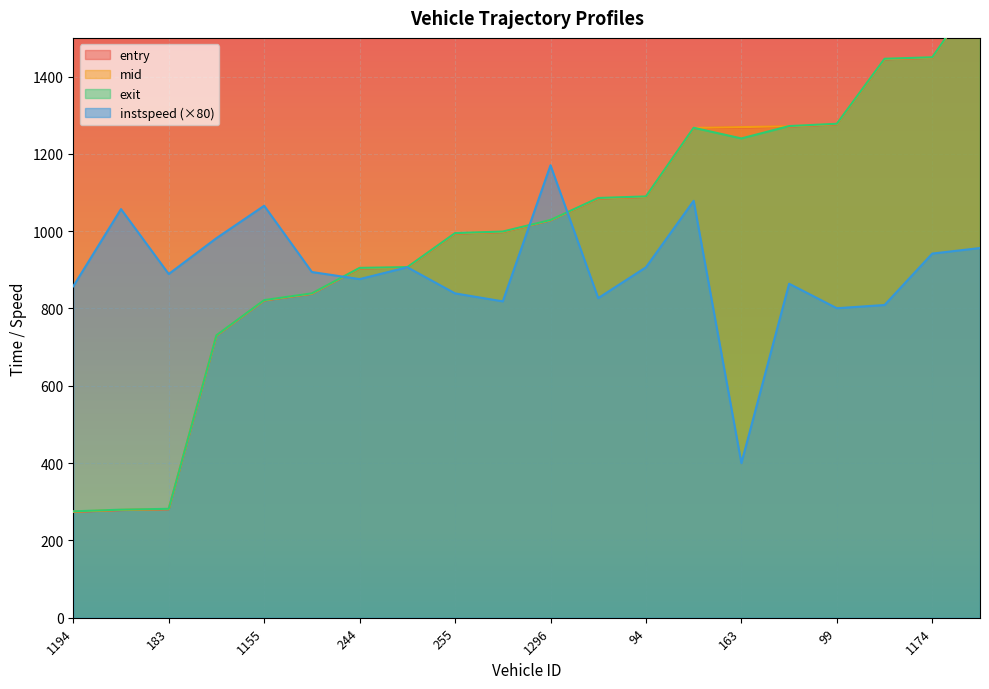

The exit series shows 872.7 at 99. True or false?

False